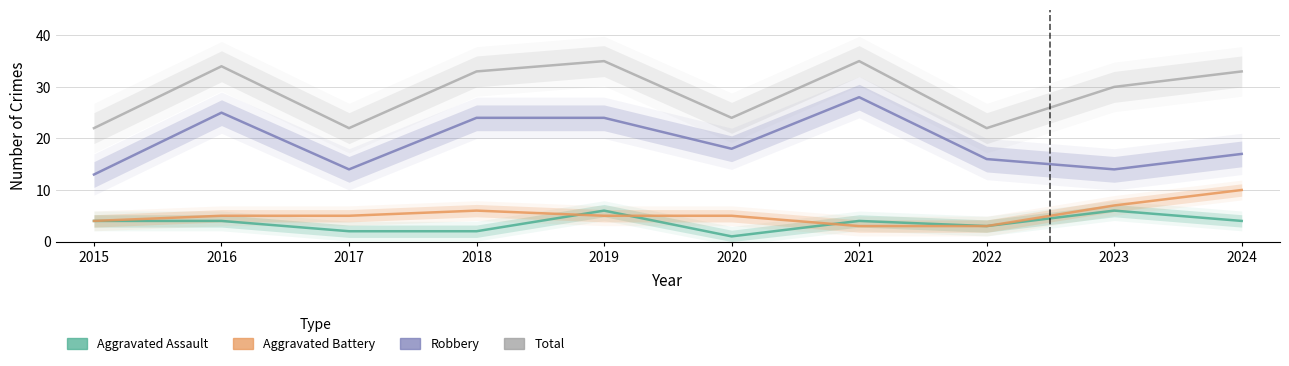

What is the difference between the Robbery values at 2022 and 2016?

9